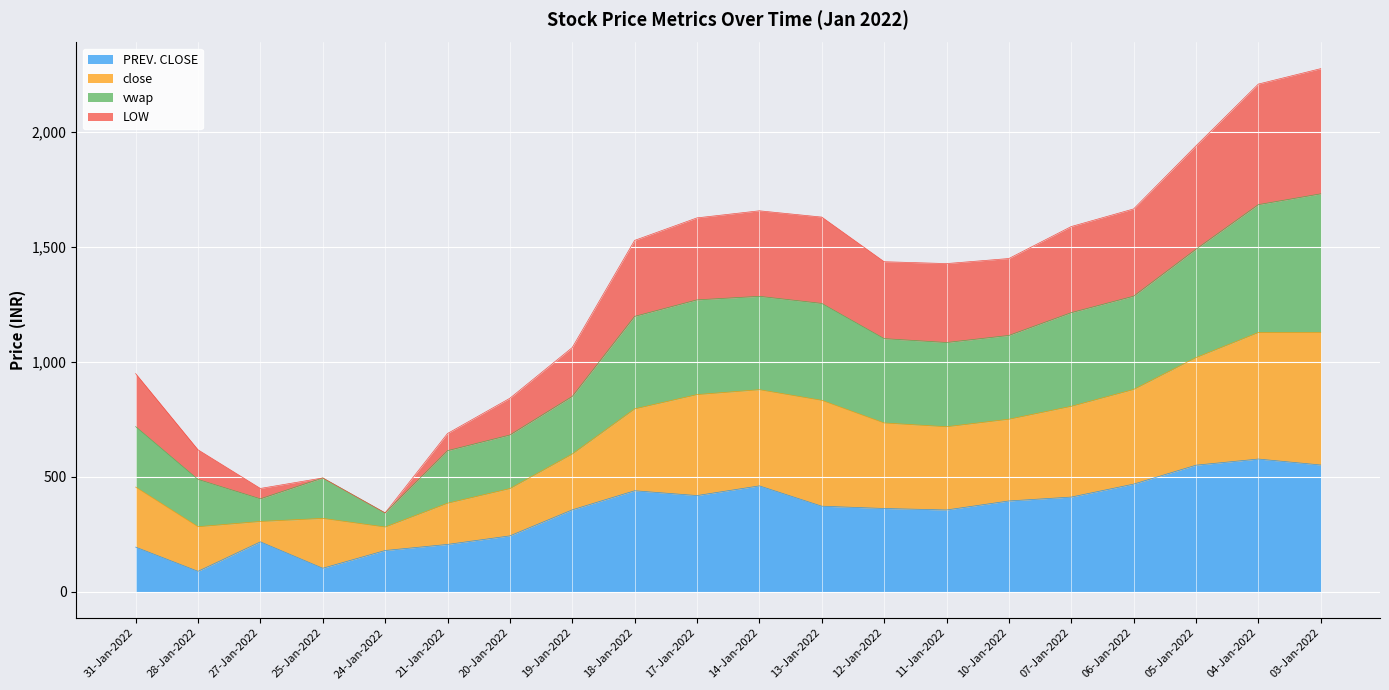

At which category does close reach its first local valley?

27-Jan-2022